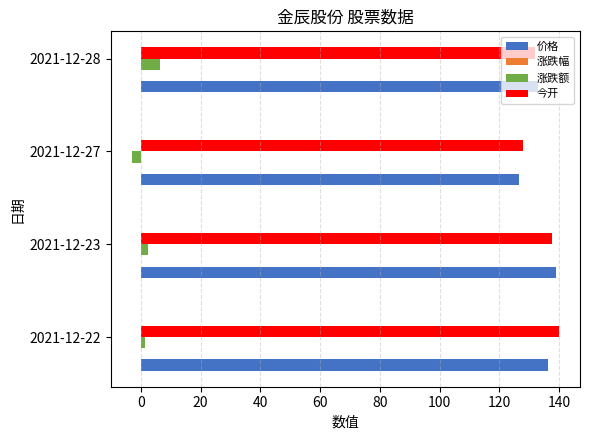

At which label does 涨跌额 reach its peak?

2021-12-28